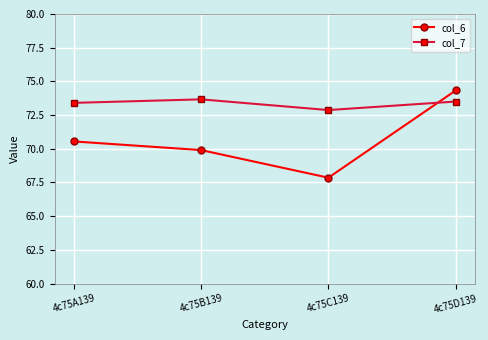

At which category does the chart reach its peak across all series?

4c75D139